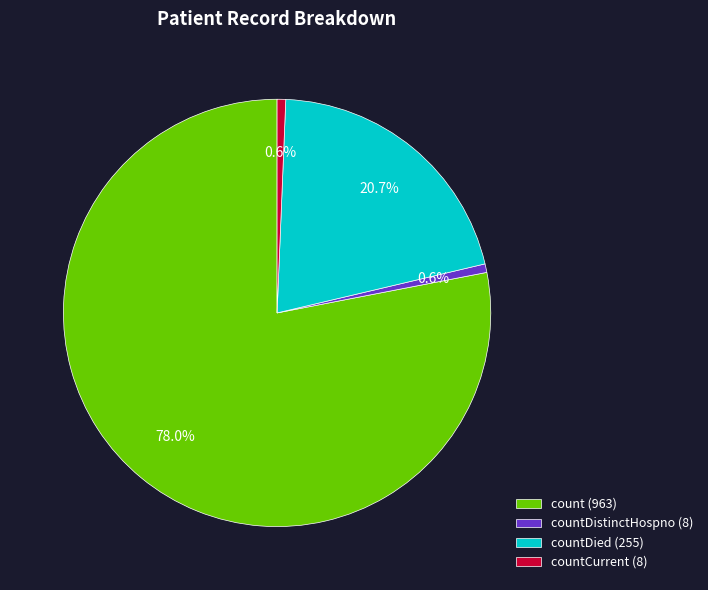

Is there a majority slice in this chart?

Yes